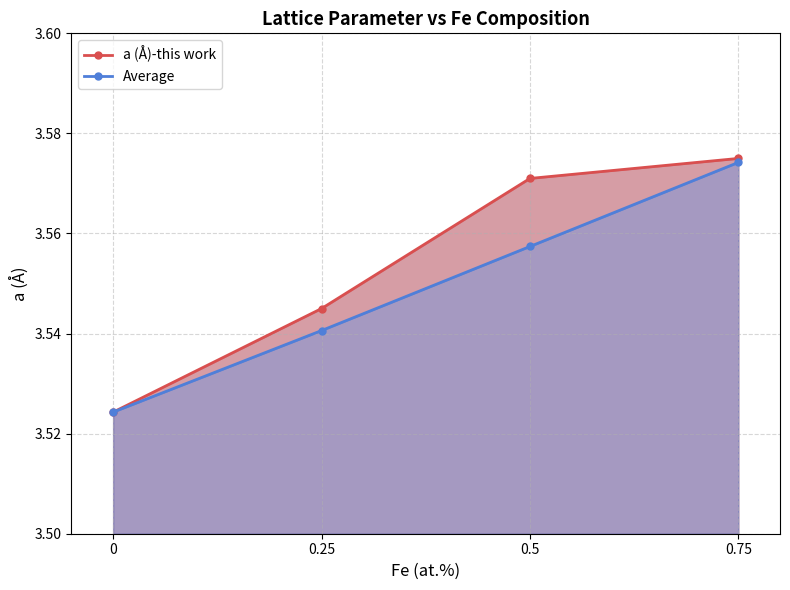

True or false: Average and a (Å)-this work intersect in this chart.

False